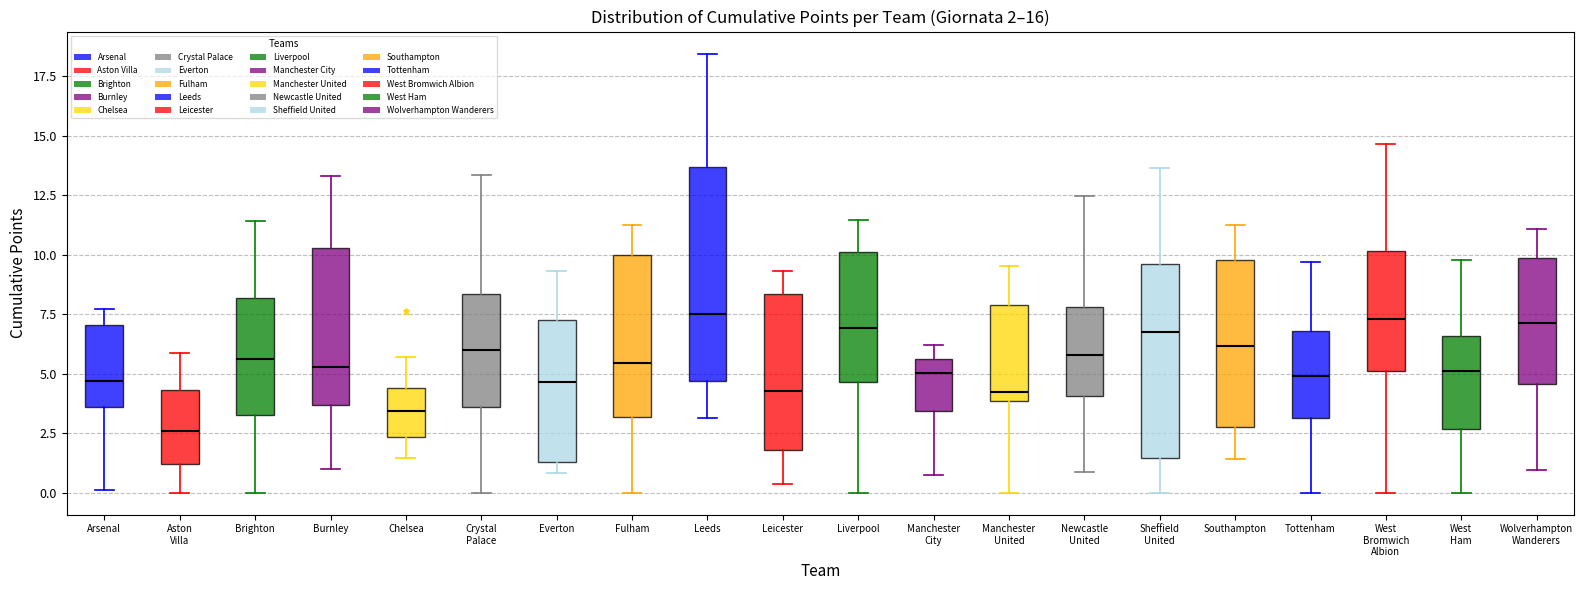

Comparing the boxes themselves (not the whiskers), which one is the tallest?

Leeds